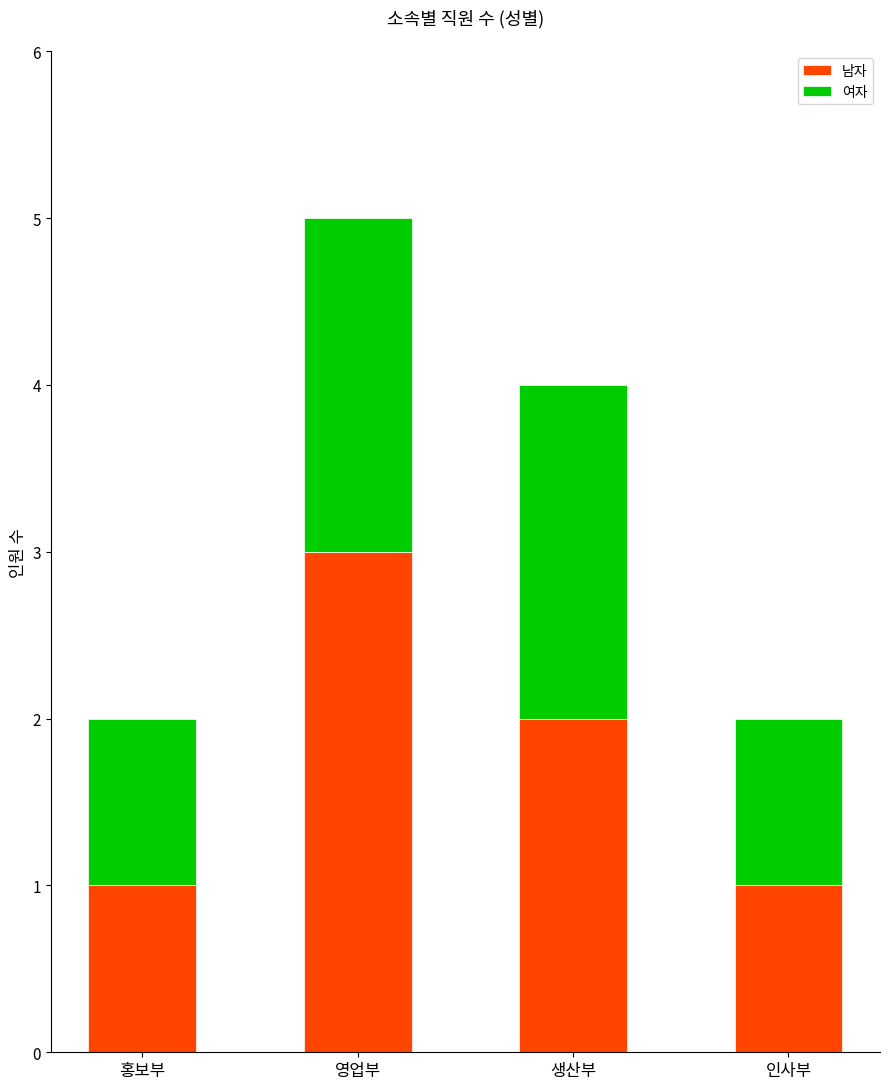

What is the sum of the 남자 values at 인사부 and 영업부?

4